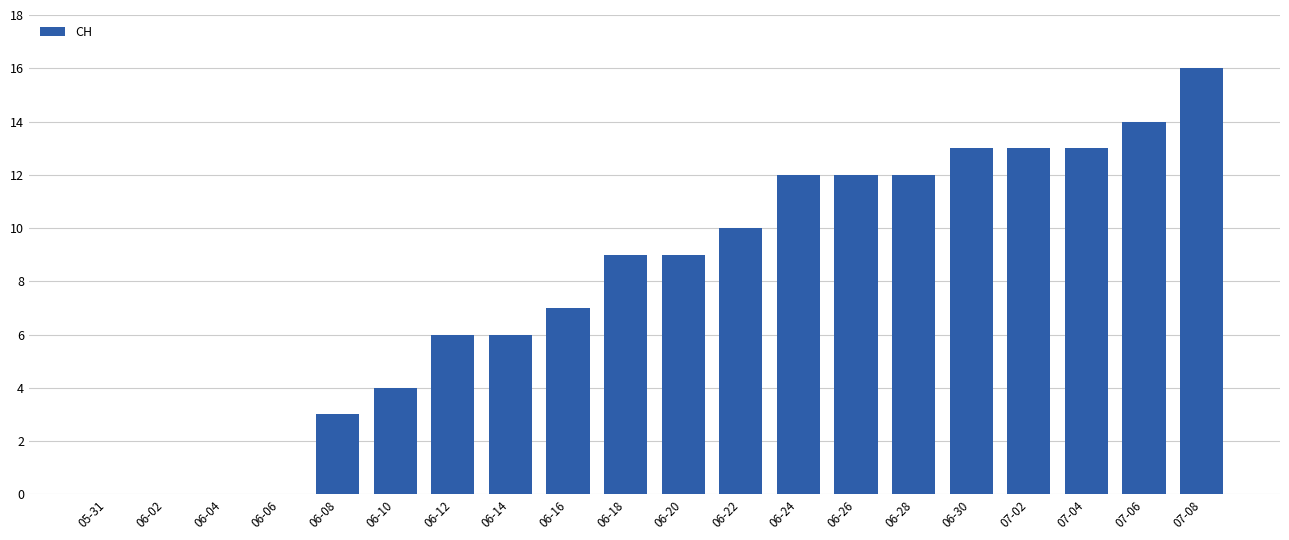

What is the change in value from 06-12 to 07-02?

+7